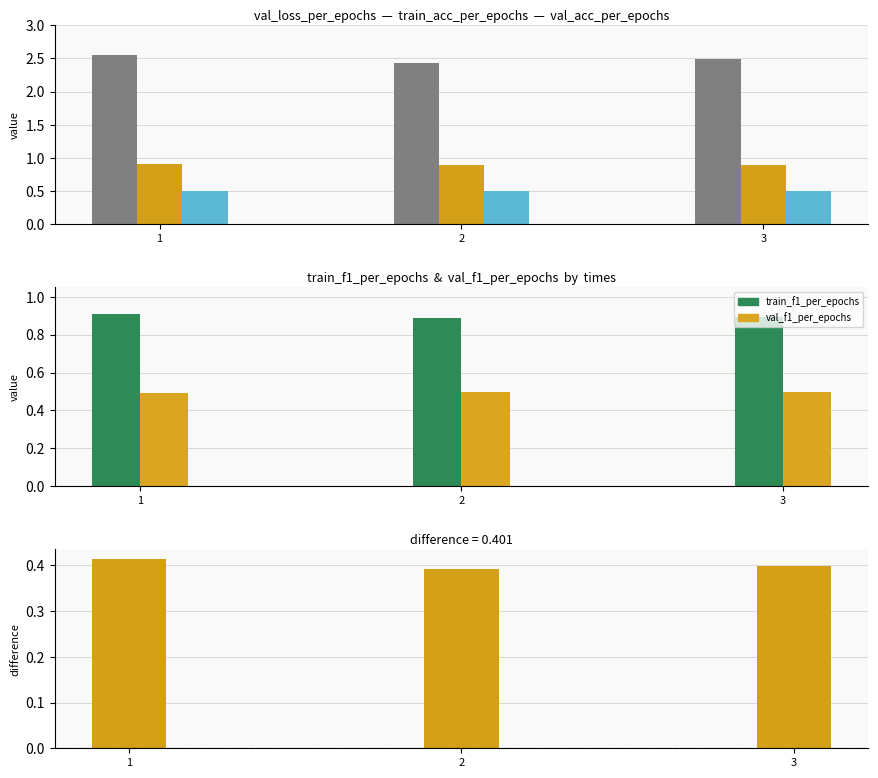

How many groups of bars are there?

3